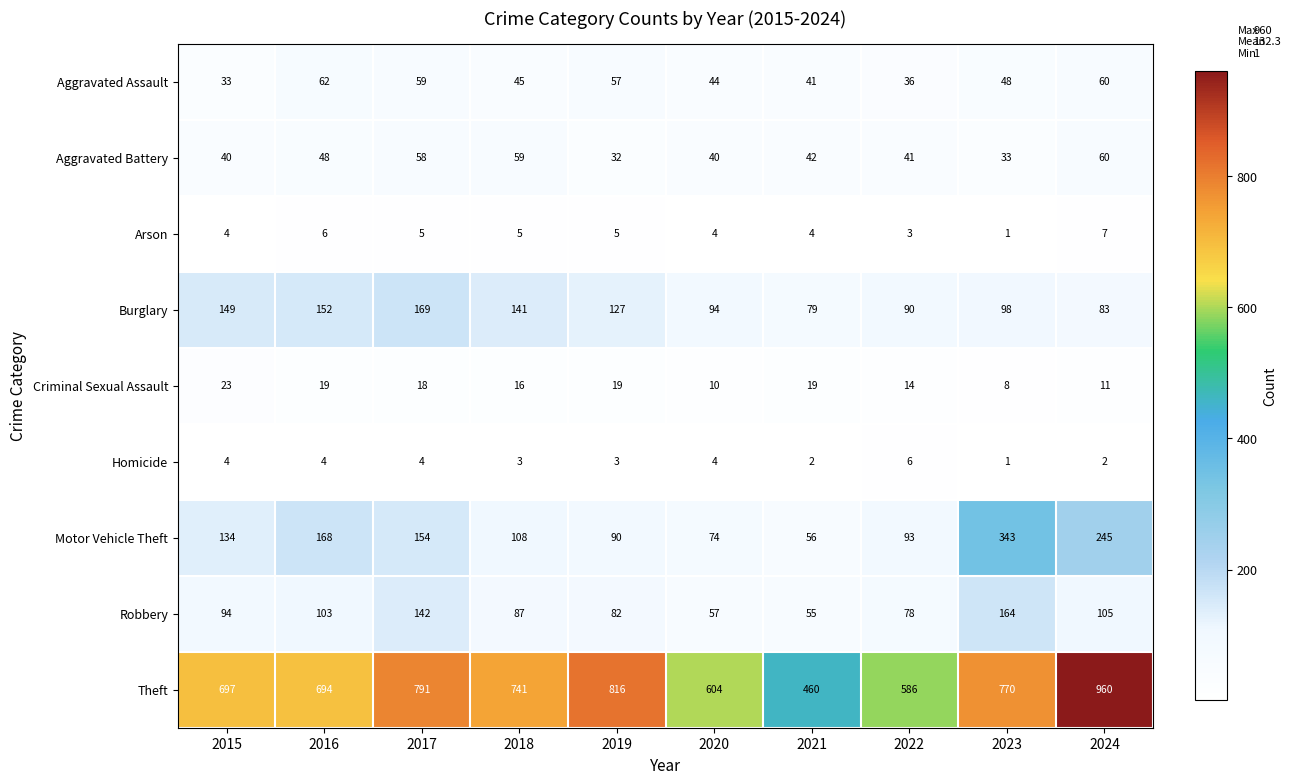

Which series has the largest total across all categories?

Theft